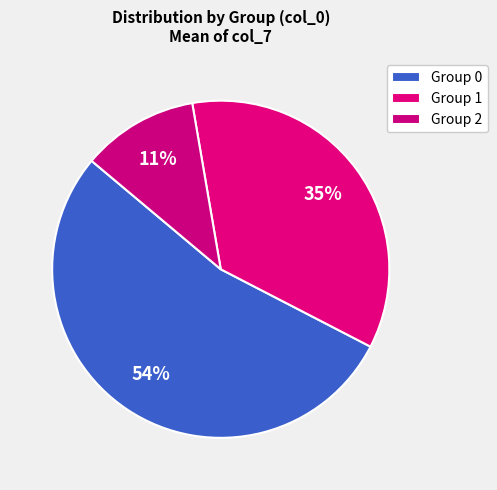

Count the number of slices in the pie.

3